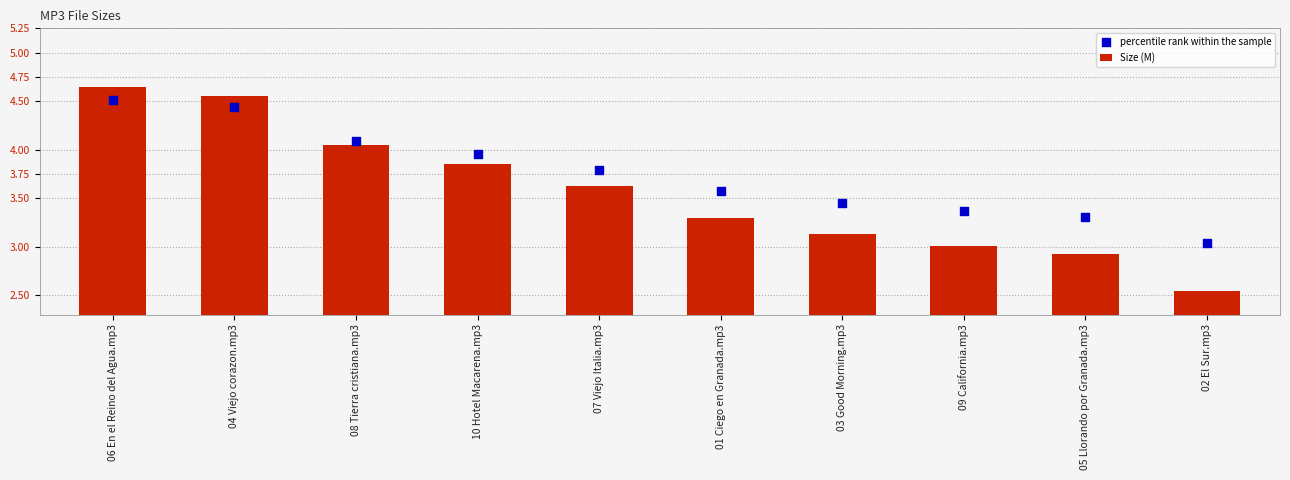

What are all the series names shown in the legend?

Size (M), percentile rank within the sample